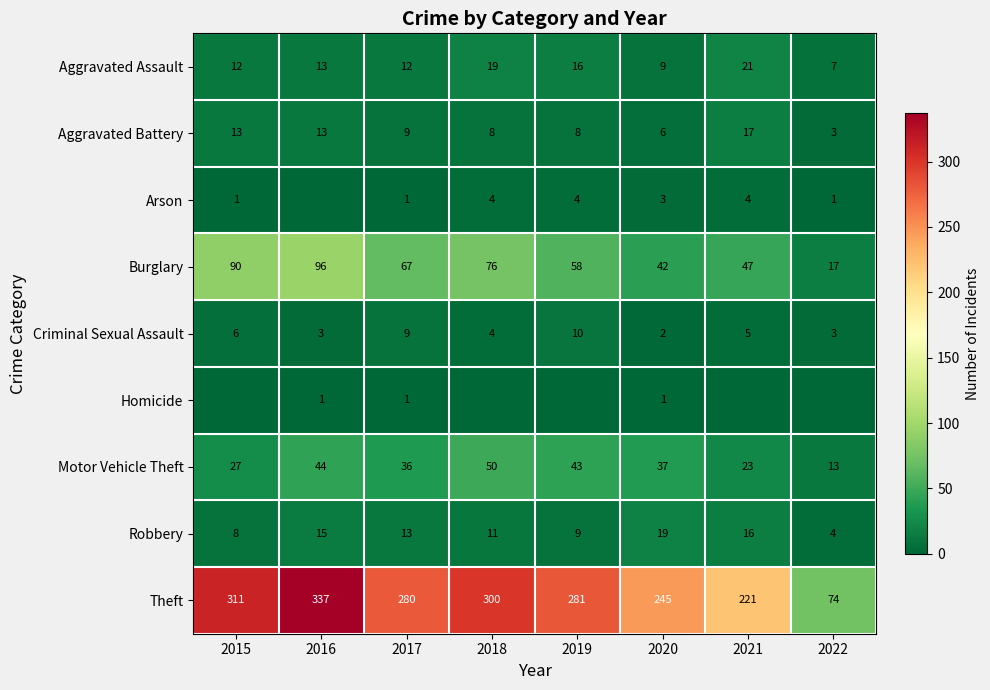

What is the total value across all series at 2022?

122